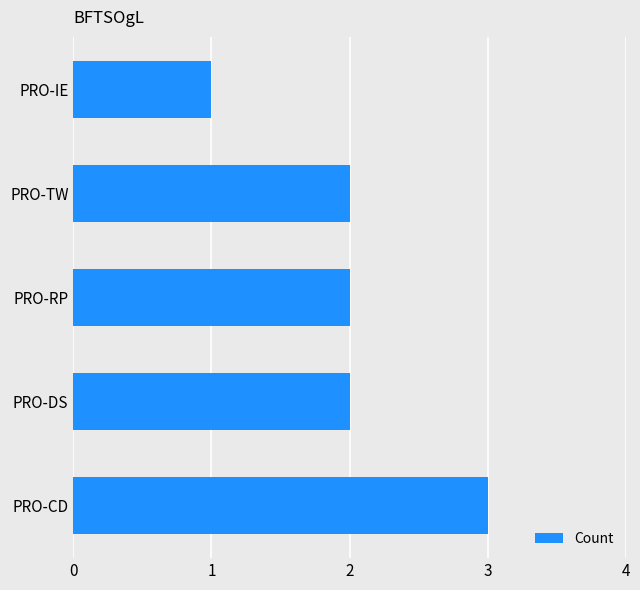

Does the chart contain any negative values?

No